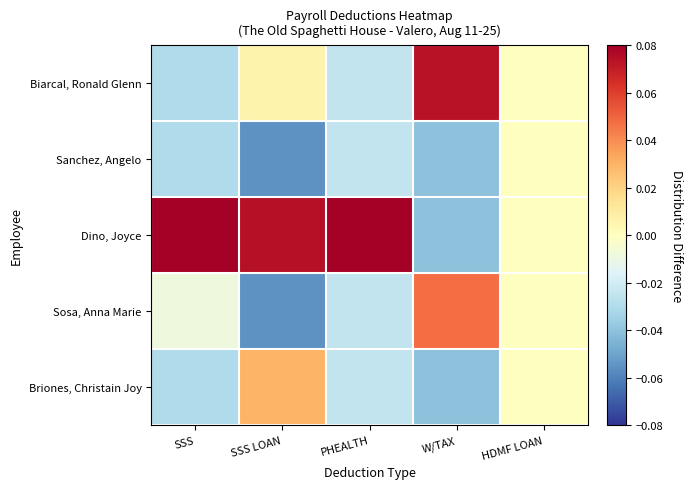

Reading right to left, what are all the values shown in this chart?

Biarcal, Ronald Glenn: HDMF LOAN=0.0	W/TAX=0.1	PHEALTH=-0.0	SSS LOAN=0.0	SSS=-0.0
Sanchez, Angelo: HDMF LOAN=0.0	W/TAX=-0.0	PHEALTH=-0.0	SSS LOAN=-0.1	SSS=-0.0
Dino, Joyce: HDMF LOAN=0.0	W/TAX=-0.0	PHEALTH=0.1	SSS LOAN=0.1	SSS=0.1
Sosa, Anna Marie: HDMF LOAN=0.0	W/TAX=0.0	PHEALTH=-0.0	SSS LOAN=-0.1	SSS=-0.0
Briones, Christain Joy: HDMF LOAN=0.0	W/TAX=-0.0	PHEALTH=-0.0	SSS LOAN=0.0	SSS=-0.0